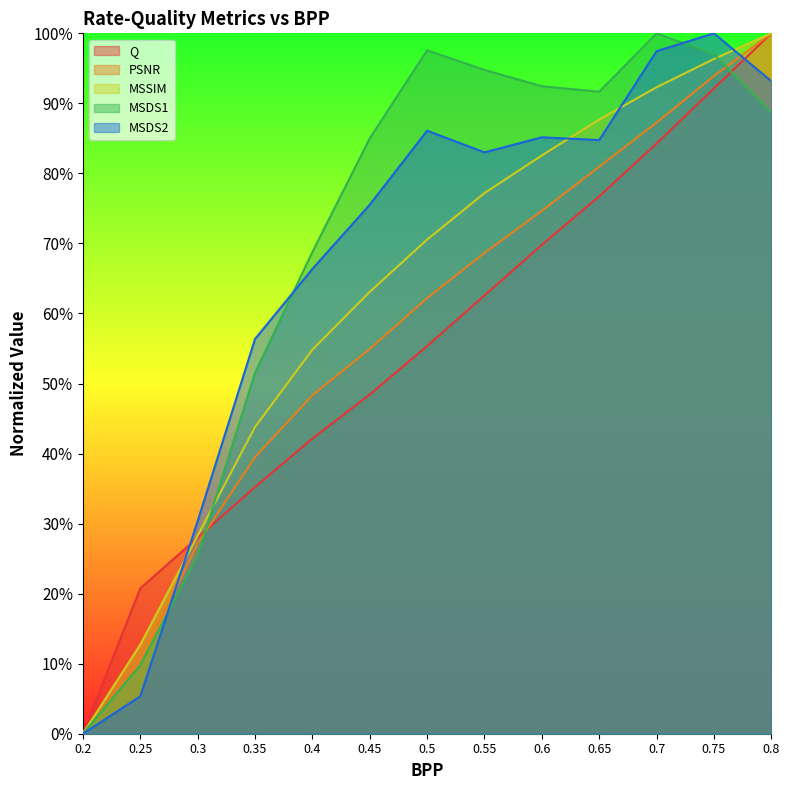

List the labels in order of Q value, largest first.

0.8, 0.75, 0.7, 0.65, 0.6, 0.55, 0.5, 0.45, 0.4, 0.35, 0.3, 0.25, 0.2